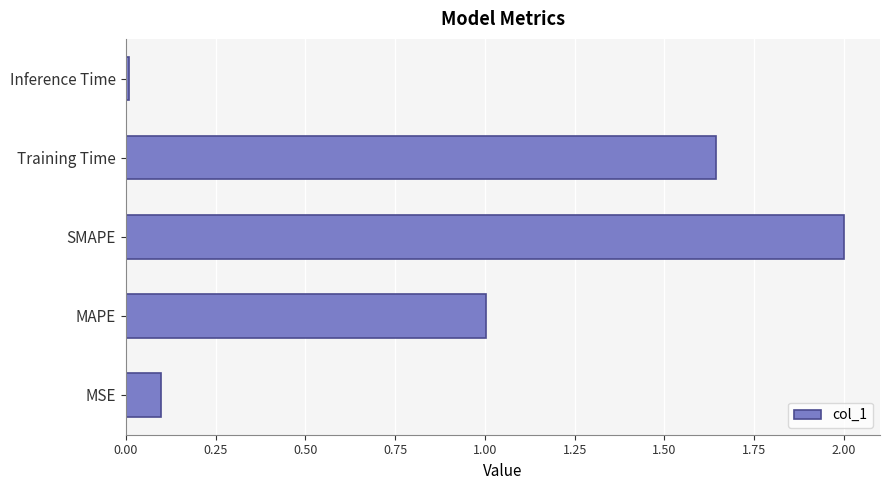

The value at SMAPE is 3.4. True or false?

False